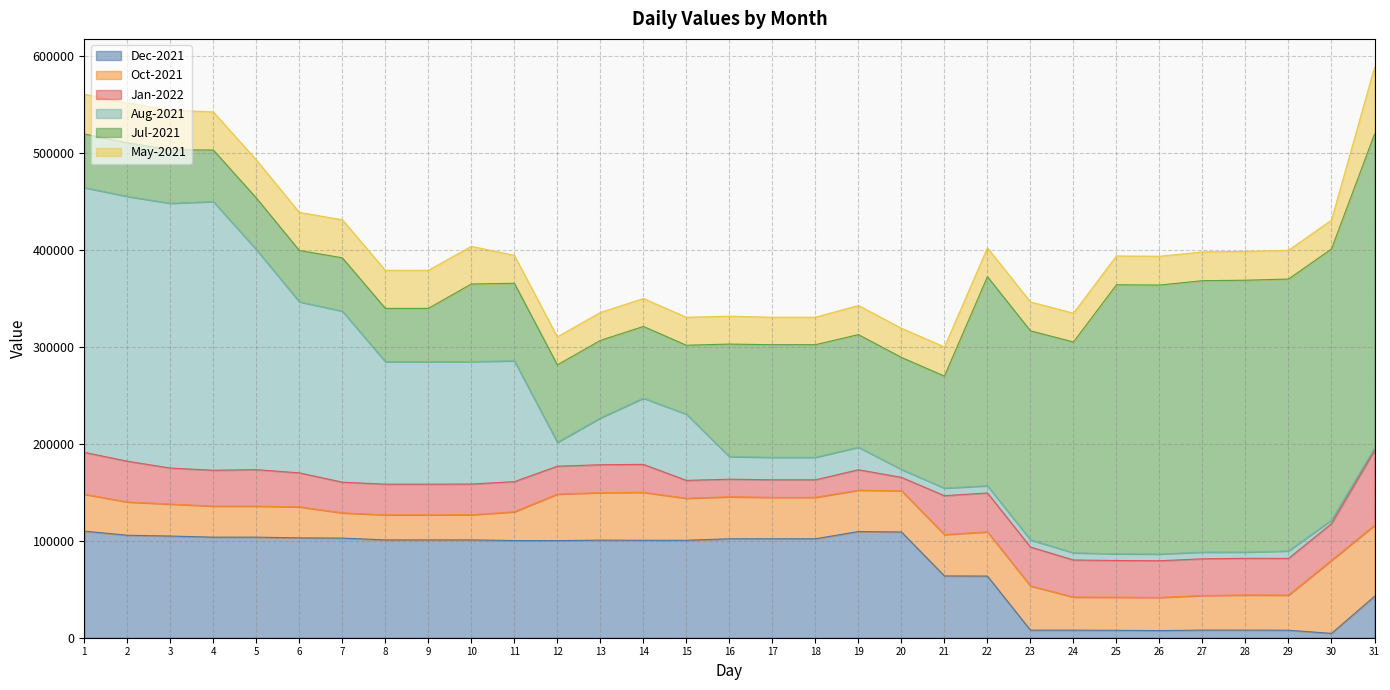

Reading left to right, what are all the values shown in this chart?

Dec-2021: 109852	105647	104790	103650	103650	102906	102658	100817	100817	100817	100156	100071	100571	100454	100454	101954	101954	101954	109454	108978	63678	63528	7769	7769	7629	7354	7854	7854	7723	4467	42707
Oct-2021: 38051	34220	32970	31970	31970	31970	26009	25794	25794	25920	29620	47931	48931	49406	43266	43266	42716	42716	42602	42602	42602	45602	45602	34082	34140	34140	35640	36172	36172	75275	73187
Jan-2022: 43162	42082	37082	36997	37597	35041	31650	31650	31650	31650	31076	28778	28778	28778	18451	18161	18077	18077	21077	13677	40093	40093	40093	38265	37825	37825	37825	37825	37844	37844	76920
Aug-2021: 272872	272872	272872	276872	226872	176282	176282	126232	126232	126232	124518	24518	48218	68218	68218	23198	23198	23198	23198	8198	7818	7398	7398	7398	6898	6898	6898	6398	7678	3678	2787
Jul-2021: 55227	55207	55207	53137	53137	52932	54932	54932	54932	79933	79933	79933	79933	73931	71055	116056	116056	116056	116056	115456	115456	215456	215456	217256	277255	277255	279755	280205	280205	279425	323408
May-2021: 40955	40955	40955	39225	39225	39225	39225	39225	39225	38775	28775	28795	28795	28795	28795	28795	28295	28295	30022	30022	30022	29724	29724	29724	29670	29670	29670	29670	29670	29670	68773